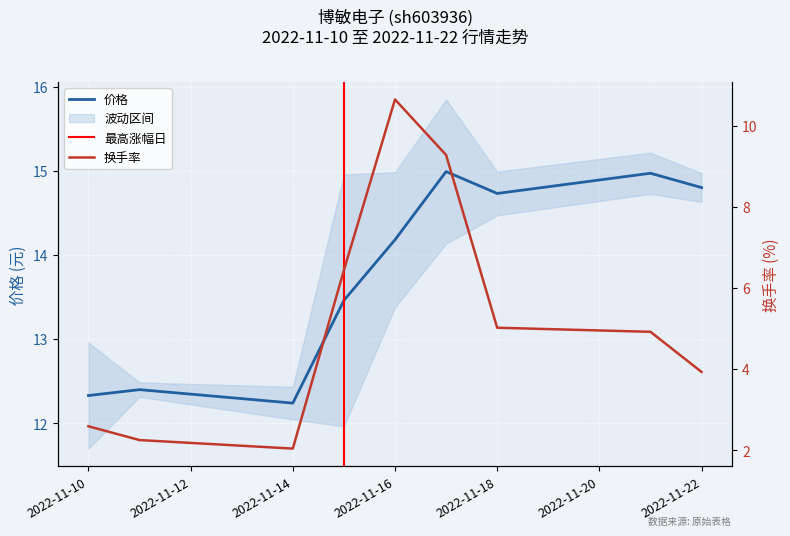

At which label is 换手率 closest to 6?

2022-11-15